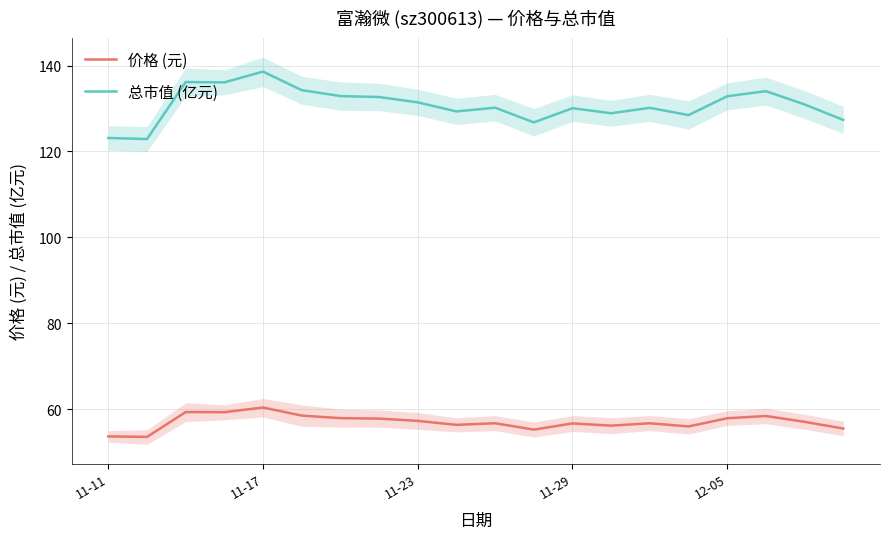

What is the maximum value shown in the chart?

138.6